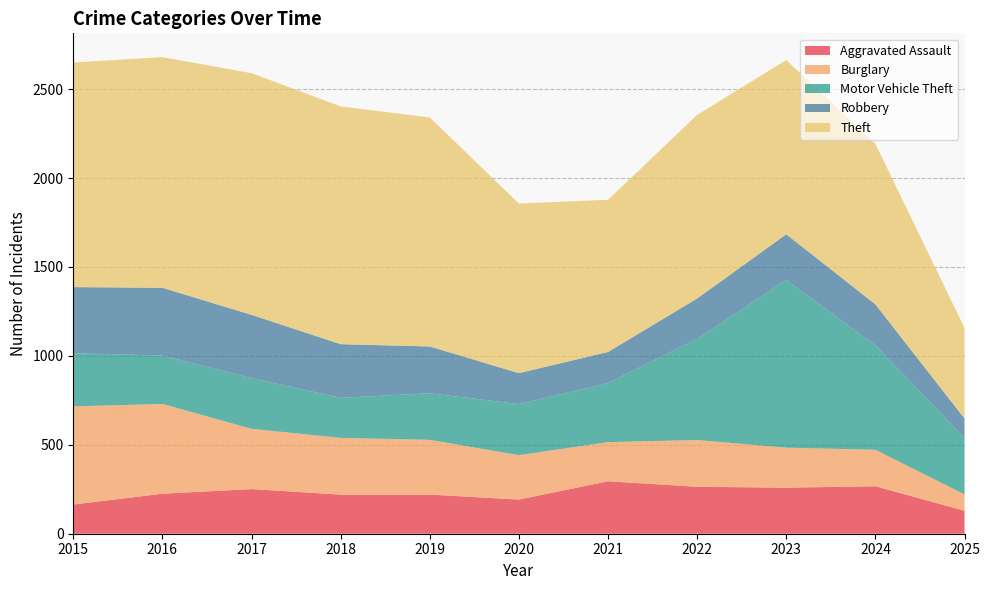

Reading right to left, what are all the values shown in this chart?

Aggravated Assault: 129	267	259	264	295	192	220	220	251	225	164
Burglary: 92	205	225	263	220	250	308	319	339	505	552
Motor Vehicle Theft: 317	588	943	569	332	287	262	225	285	272	299
Robbery: 110	230	257	227	175	174	263	302	356	381	372
Theft: 509	903	980	1032	856	954	1288	1337	1359	1297	1263